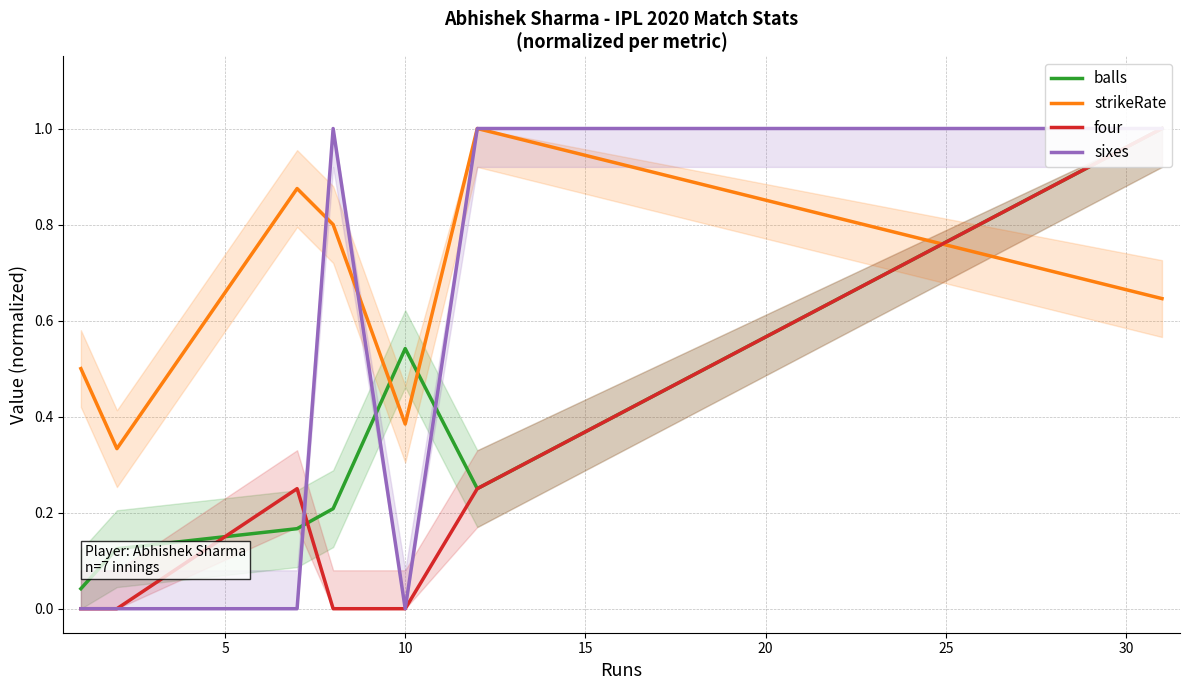

Reading left to right, list all the values displayed in this chart.

balls: 0.0	0.1	0.2	0.2	0.5	0.2	1.0
strikeRate: 0.5	0.3	0.9	0.8	0.4	1.0	0.6
four: 0.0	0.0	0.2	0.0	0.0	0.2	1.0
sixes: 0.0	0.0	0.0	1.0	0.0	1.0	1.0